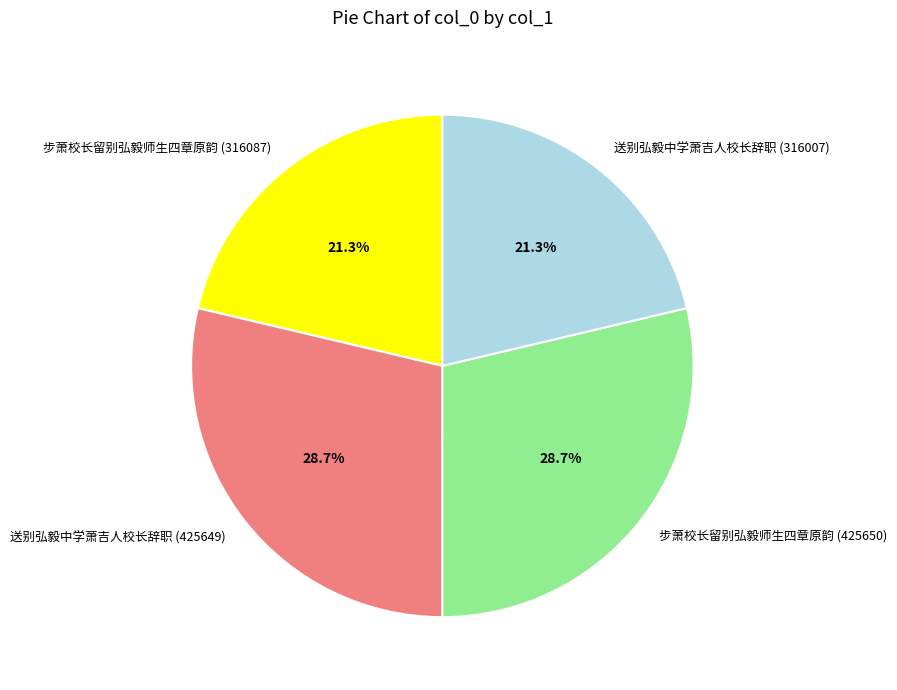

Combined, what portion of the pie is 步萧校长留别弘毅师生四章原韵 (425650) and 送别弘毅中学萧吉人校长辞职 (316007)?

50.0%